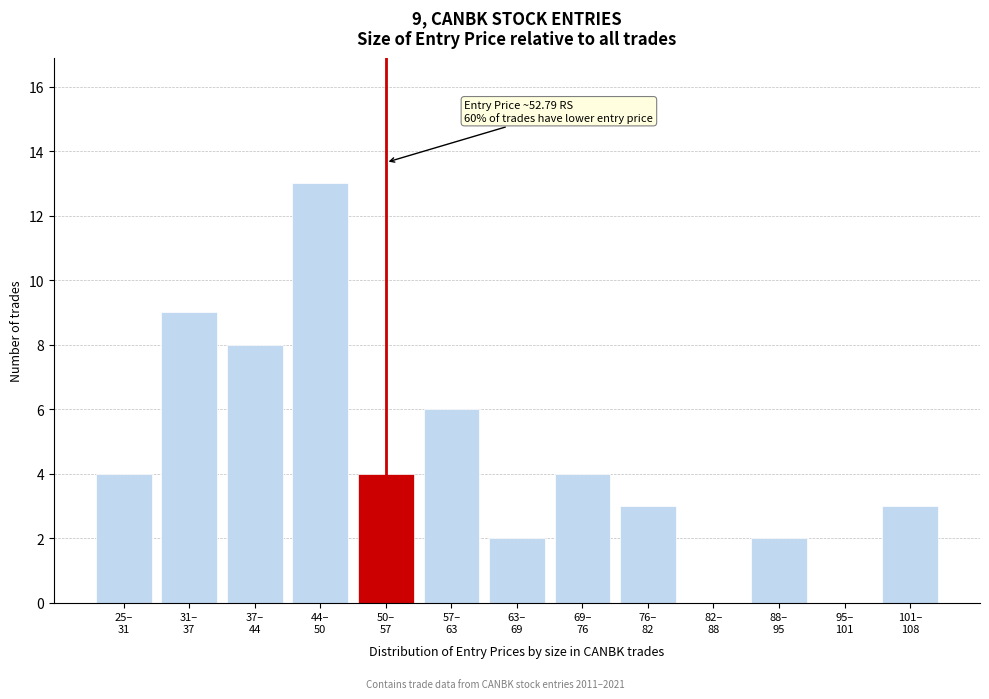

What is the greatest value displayed?

13